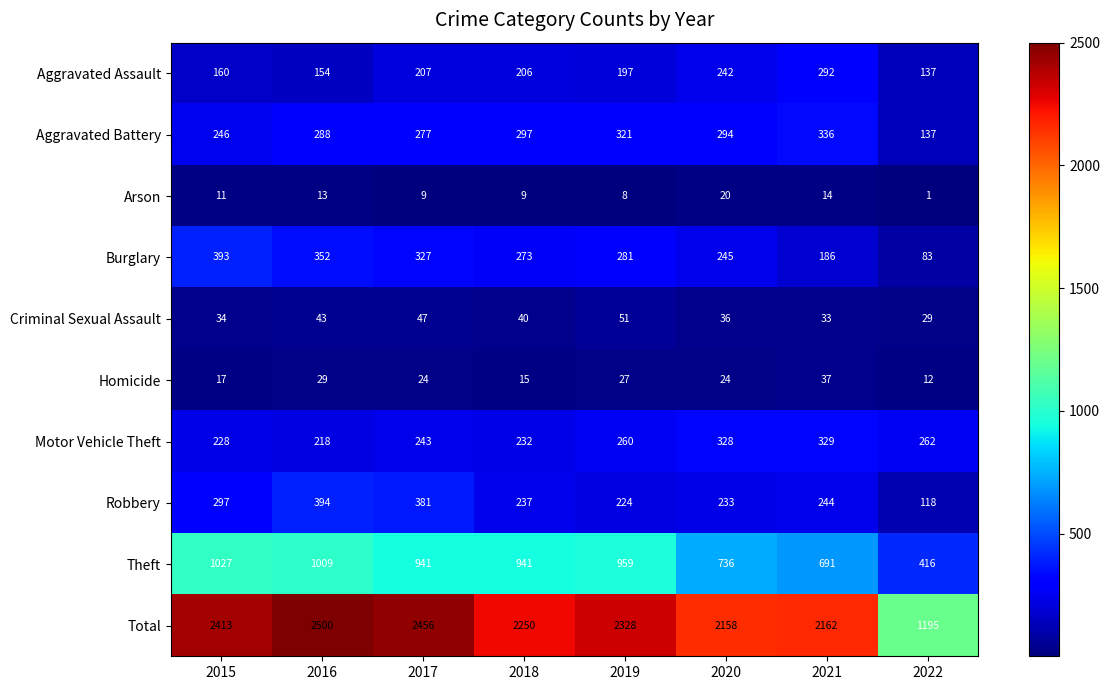

Which series has the widest spread of values?

Total